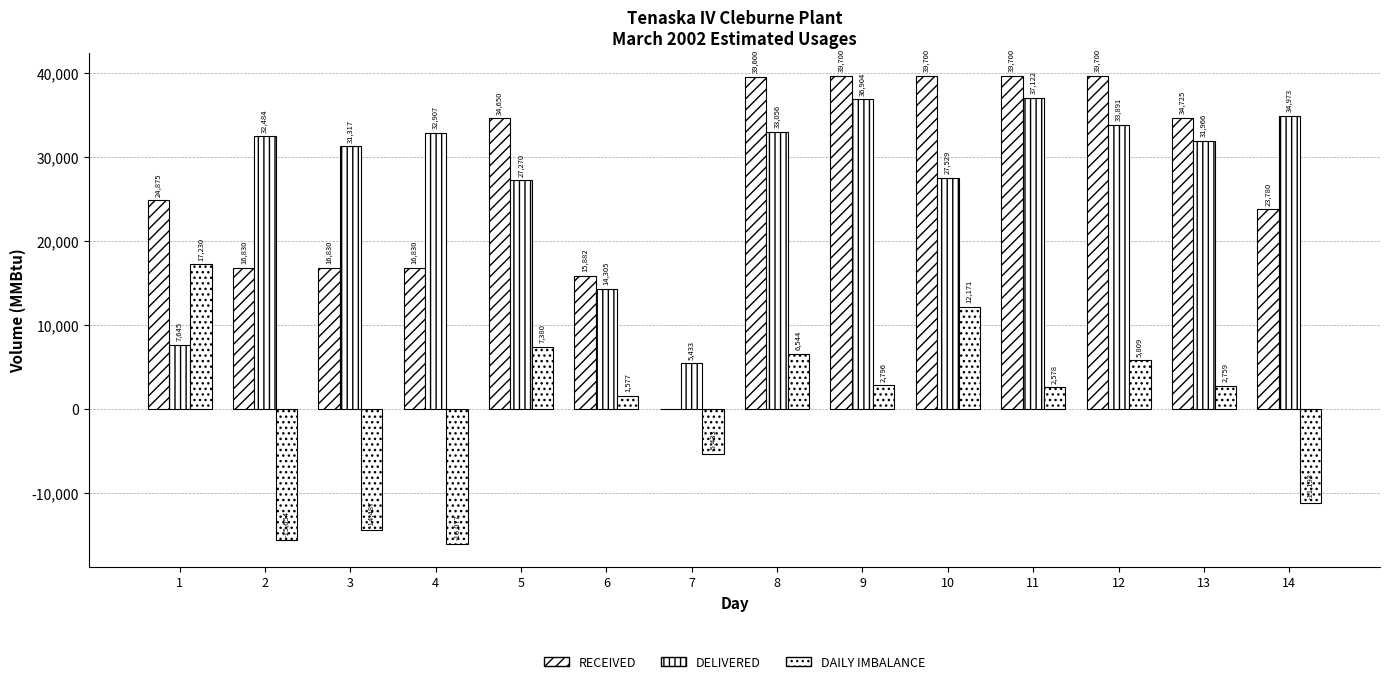

Does the chart contain stacked bars?

No